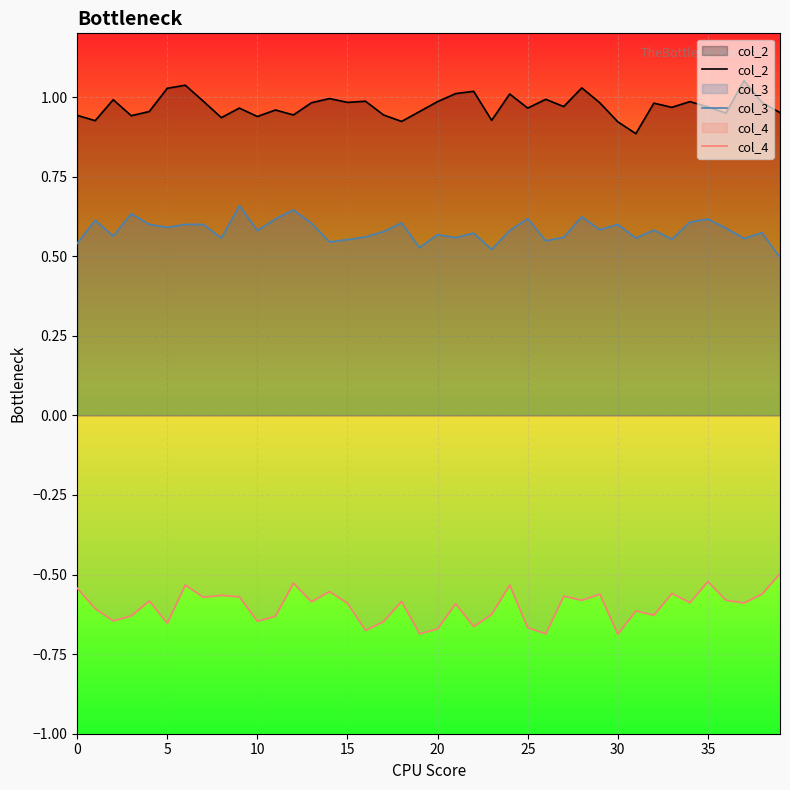

What are all the series names shown in the legend?

col_2, col_3, col_4